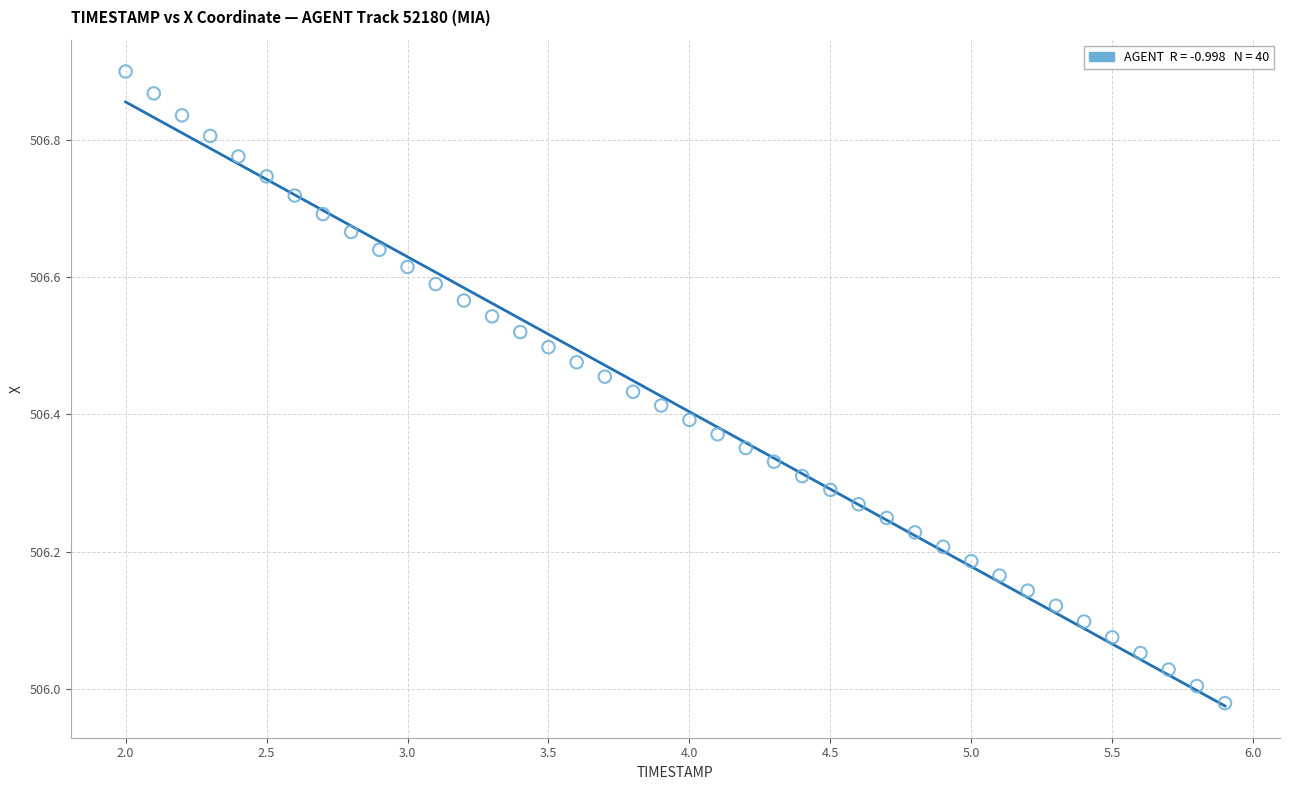

What is the range of Y values (max minus min)?

0.9